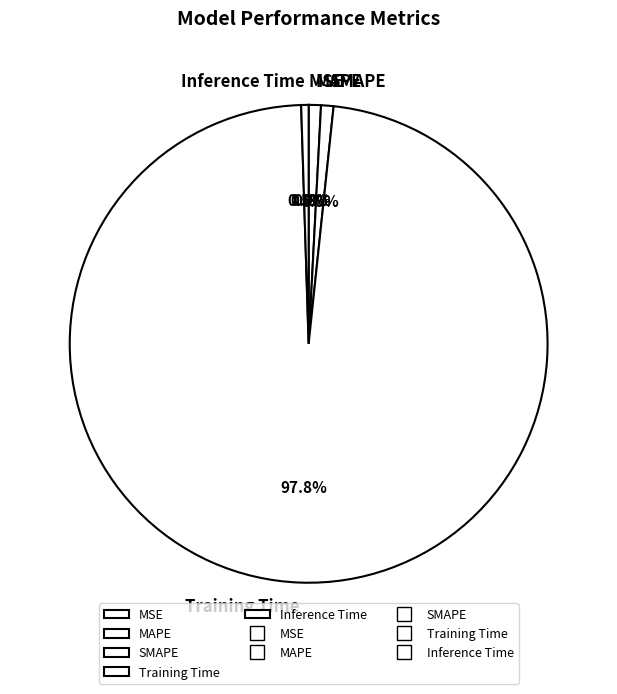

What percentage is NOT represented by MAPE?

99.2%